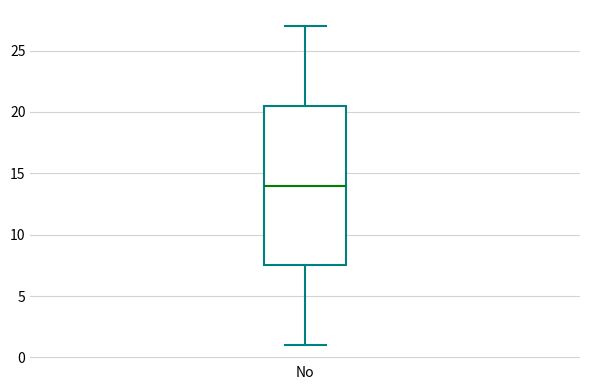

Transcribe this box plot: give where the median line is, the range the box spans, and where the two whiskers end, as read against the y-axis. The values are not printed on the chart, so give them approximately, as read against the axis.

median 14.0, box 7.5 to 20.5, whiskers 1.0 to 27.0